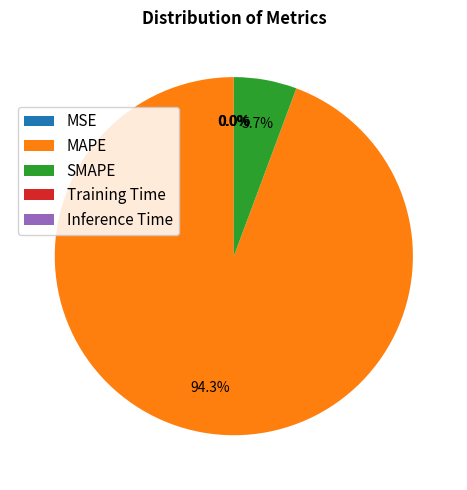

What is the largest slice in the pie chart?

MAPE